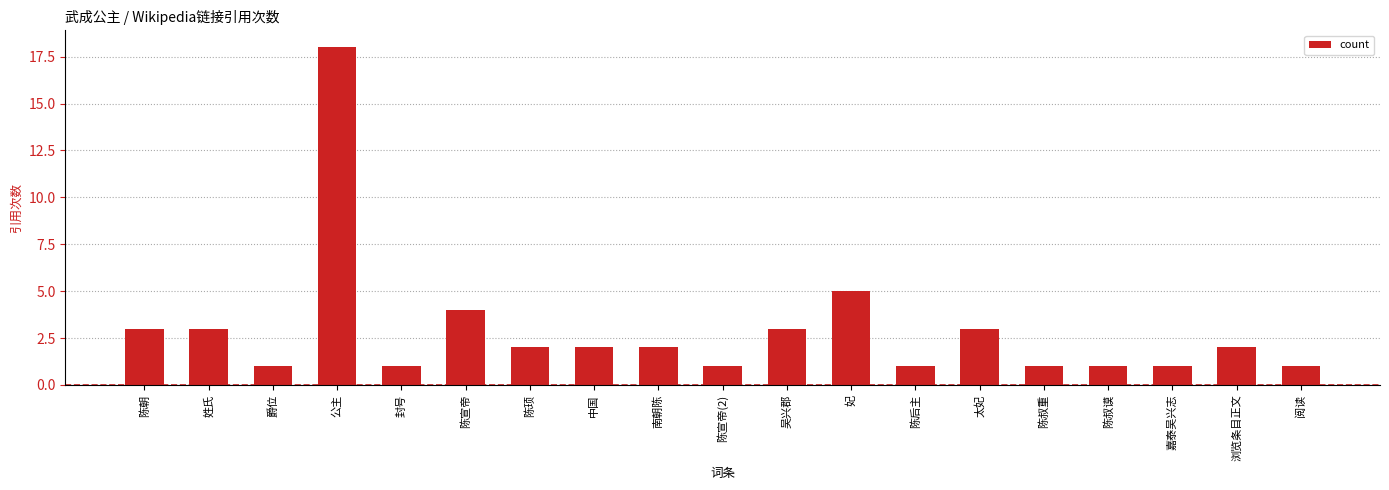

The value at 南朝陈 is 3. True or false?

False